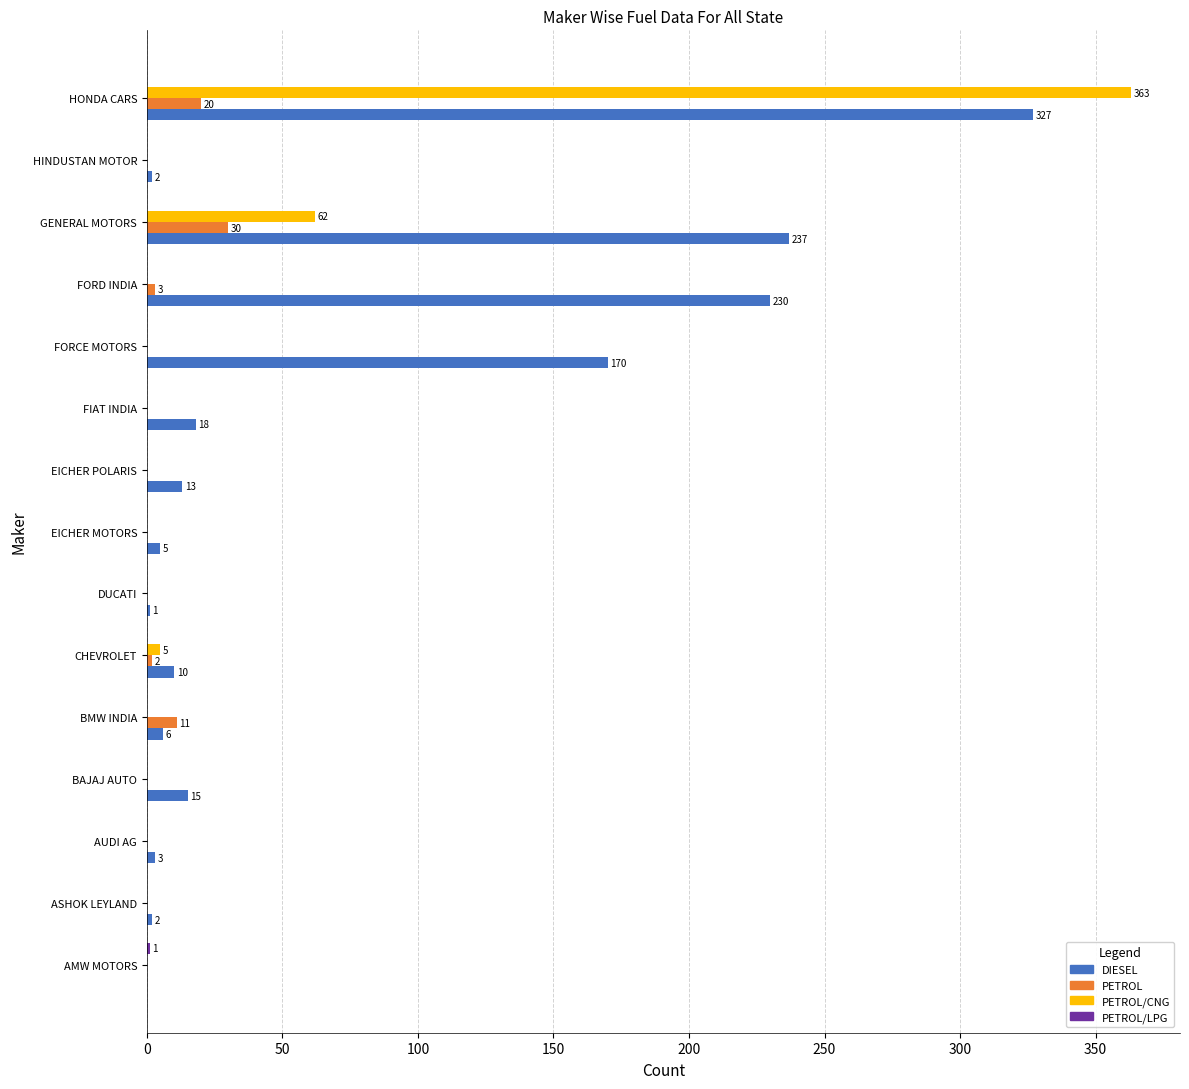

What is the sum of all PETROL values?

66